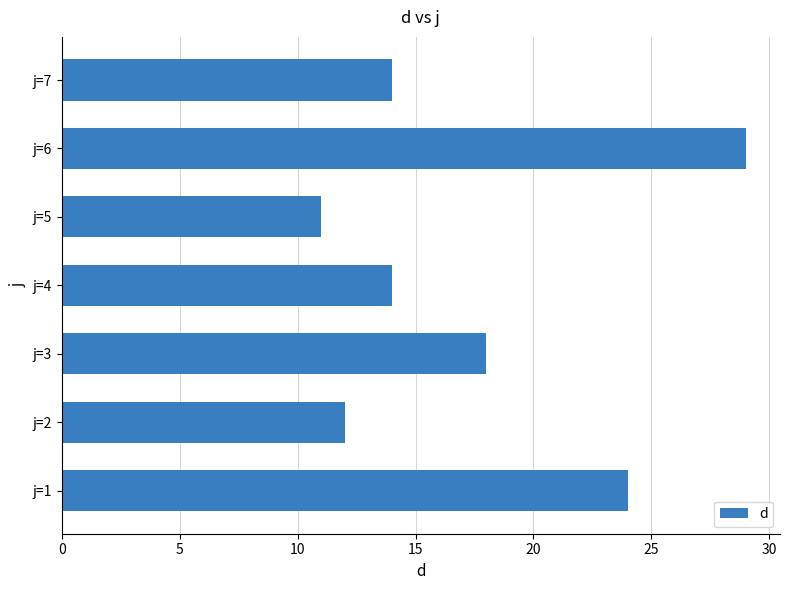

The chart shows a value of 28 at j=3. True or false?

False